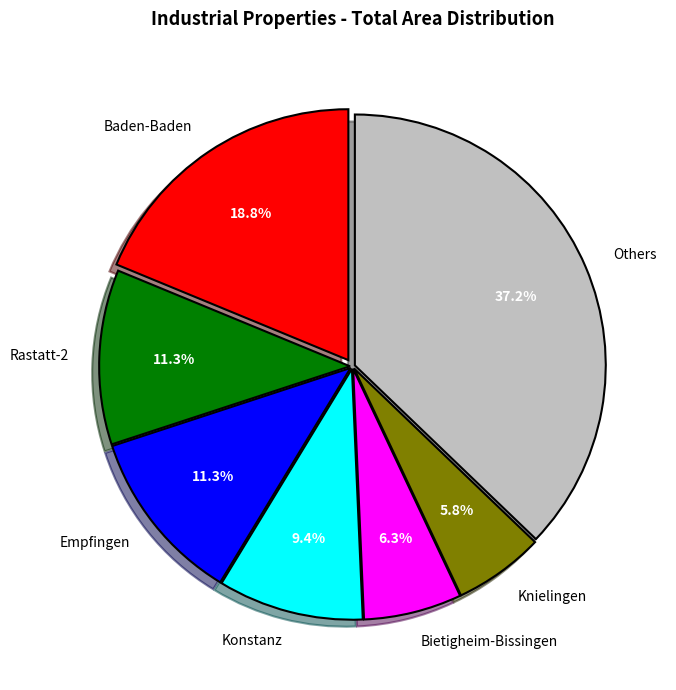

How many slices are in this pie chart?

7